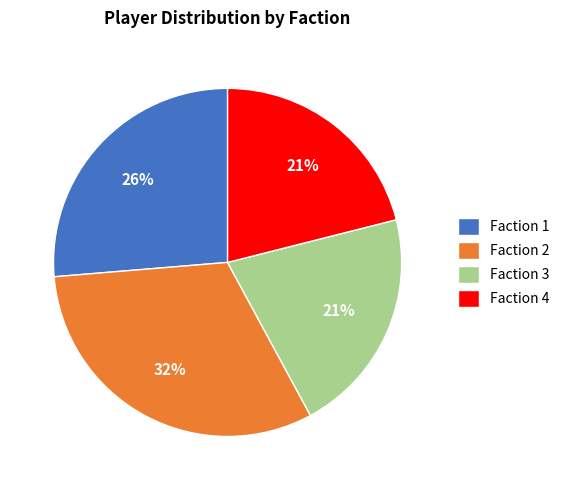

How many slices are in this pie chart?

4